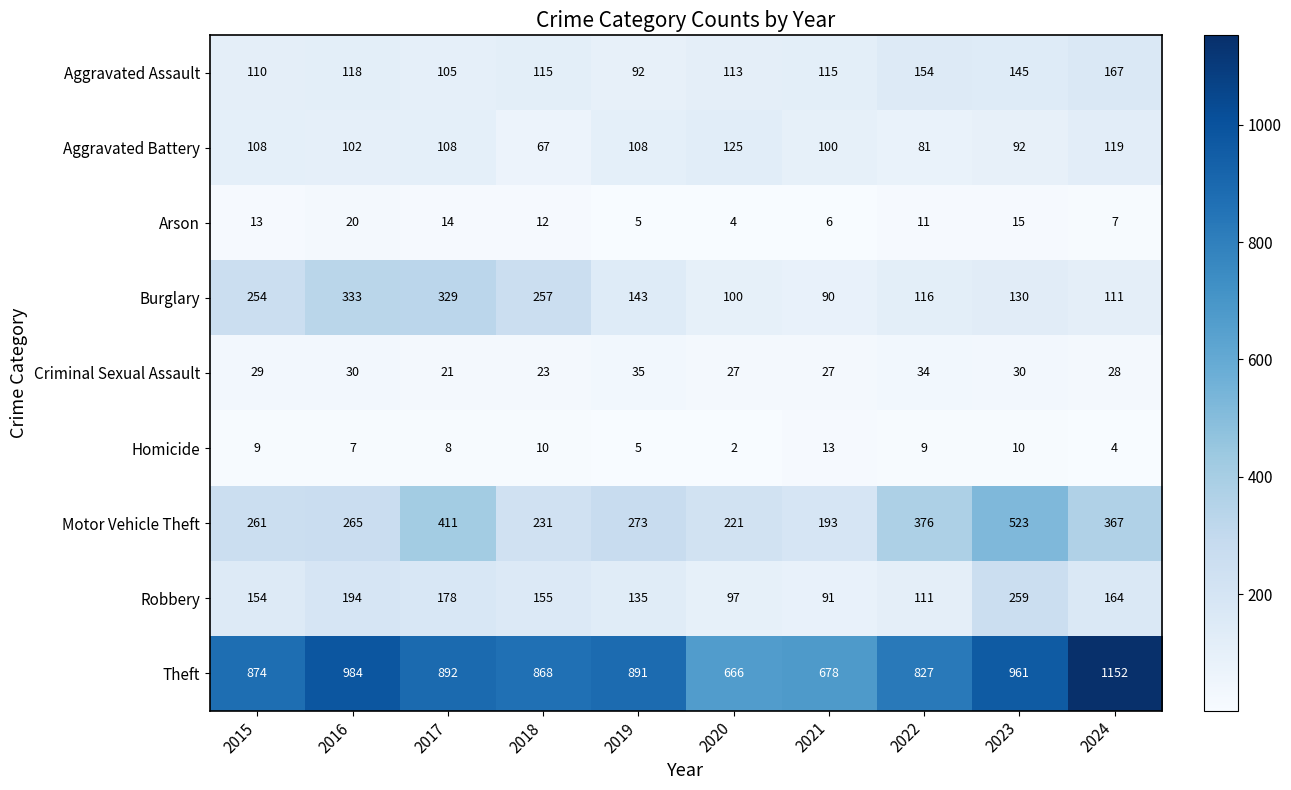

Read the Robbery value at 2022, to the nearest 10.

110